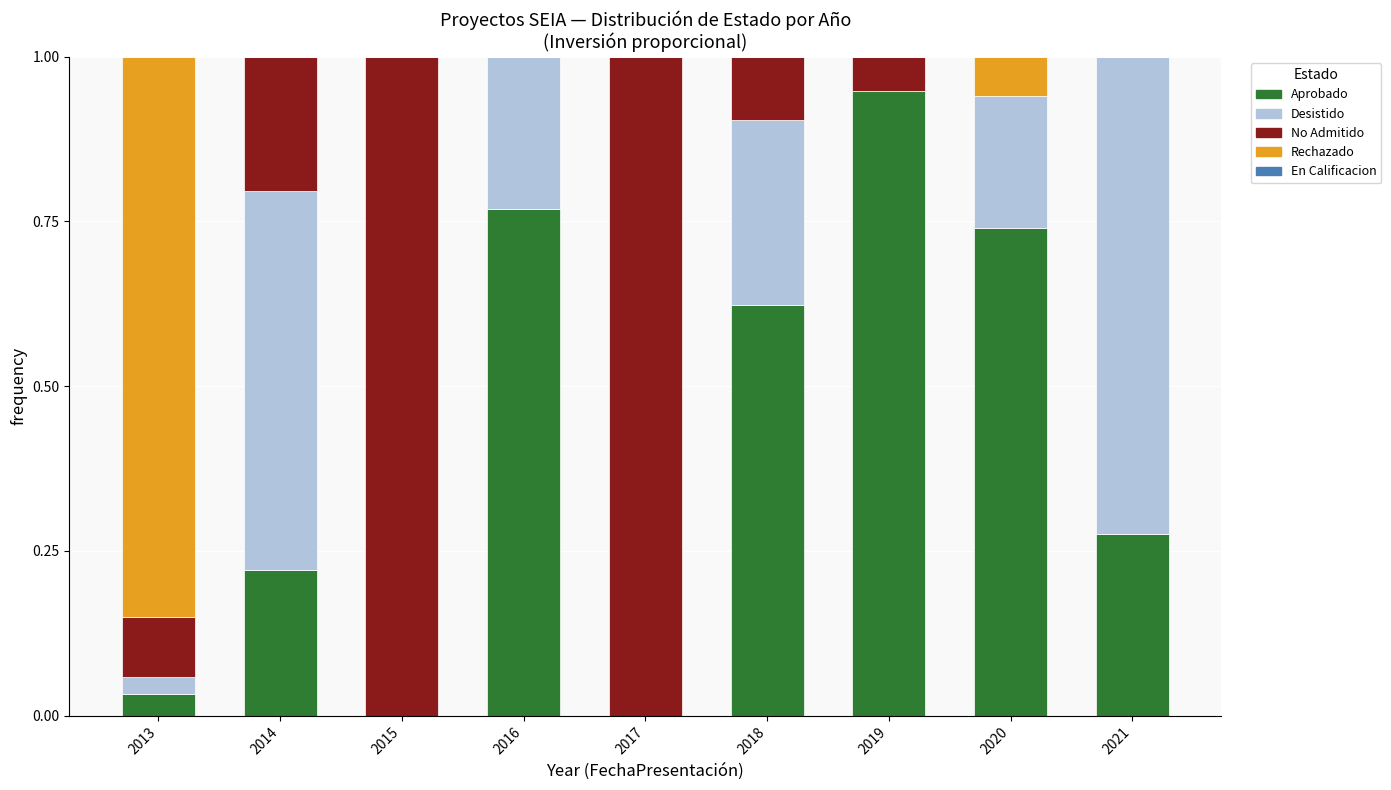

What is the total value across all series at 2020?

1.0